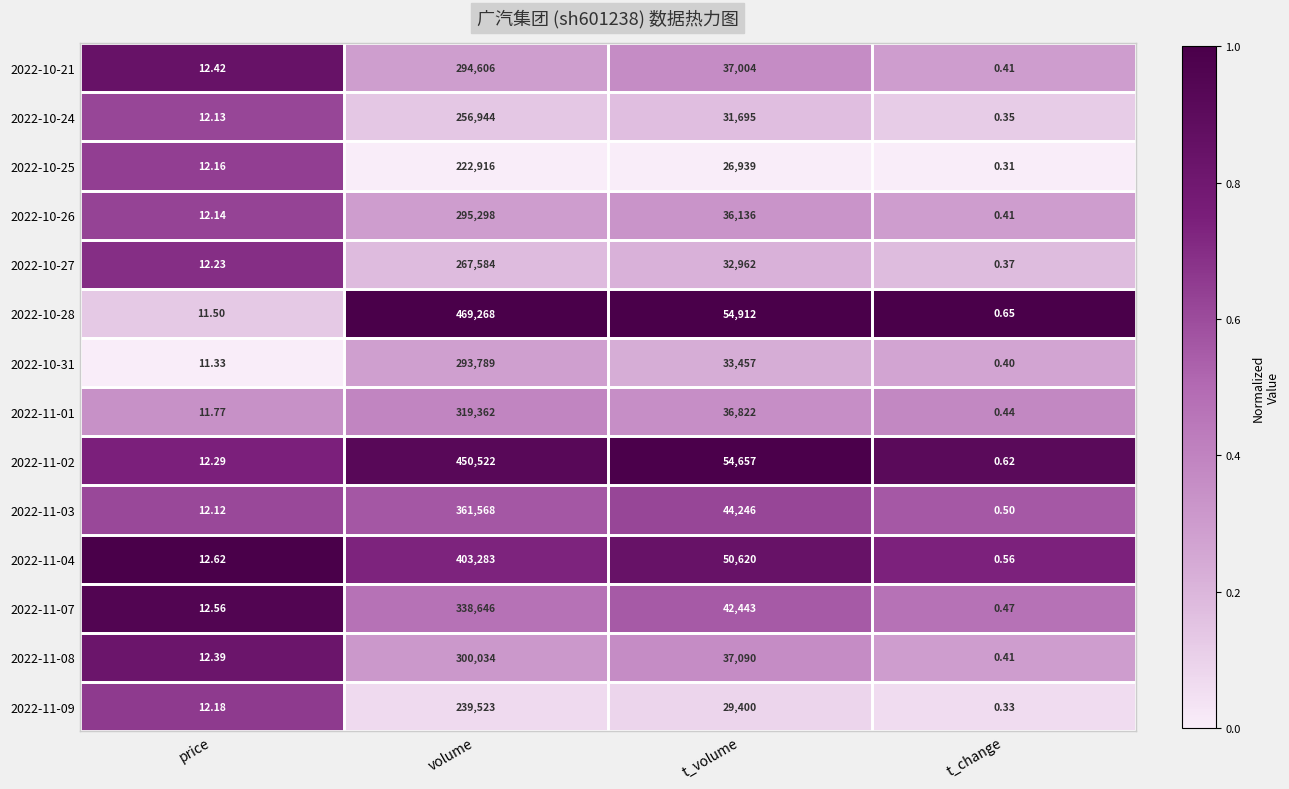

At how many categories does at least one series exceed 0?

4